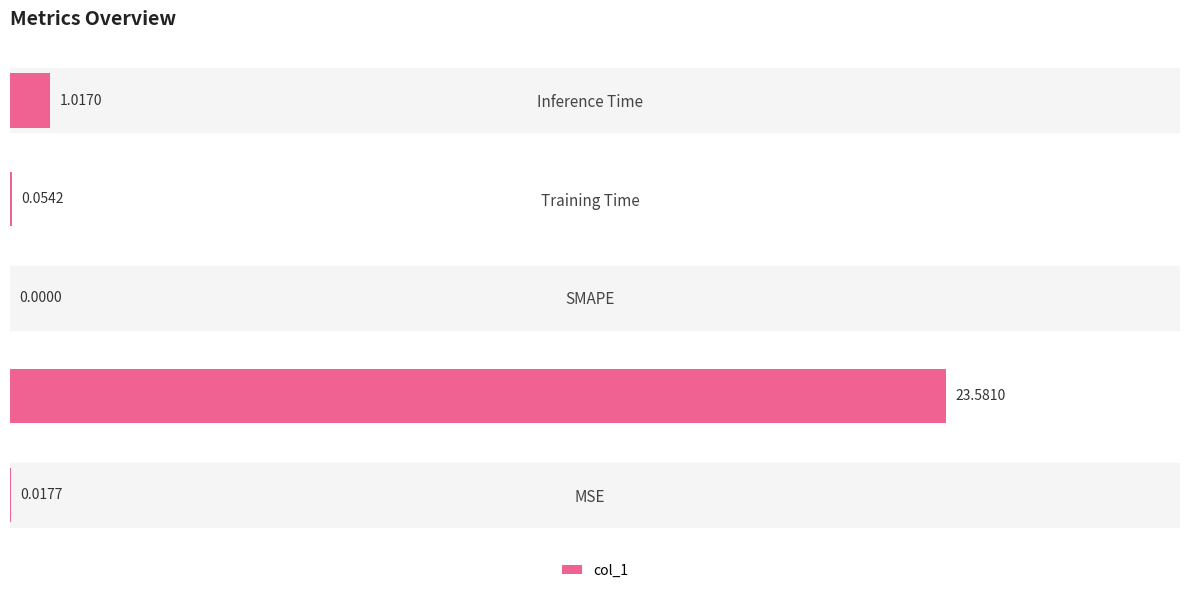

What is the sum of all values?

24.7